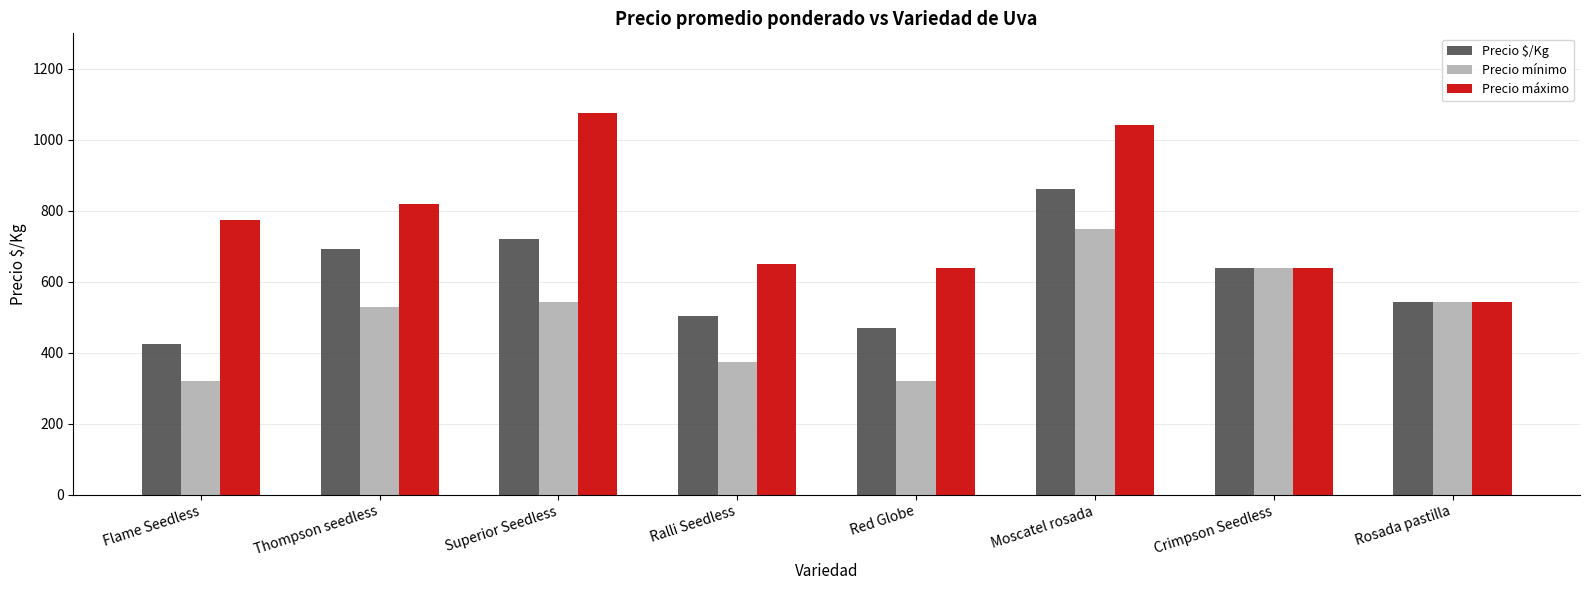

Rank the series by their average value, from lowest to highest.

Precio mínimo, Precio $/Kg, Precio máximo